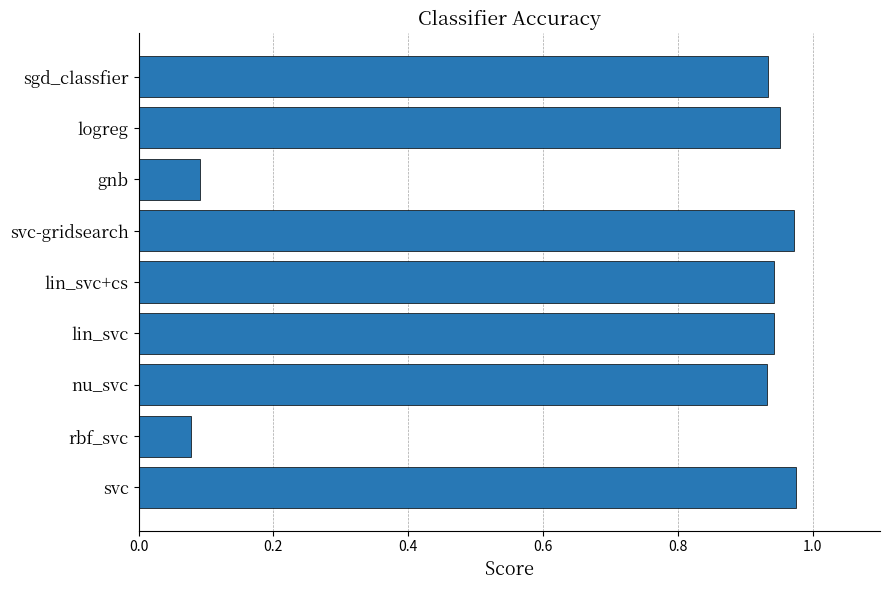

True or false: the data shows 0.1 at gnb.

True